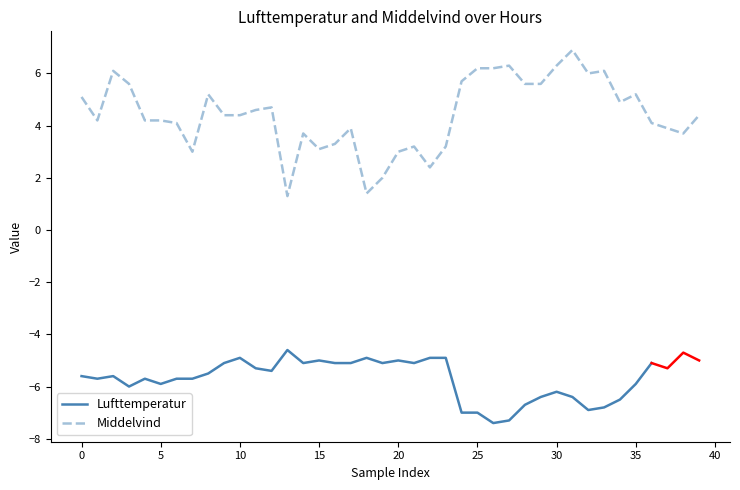

At which label is the value closest to 4?

6